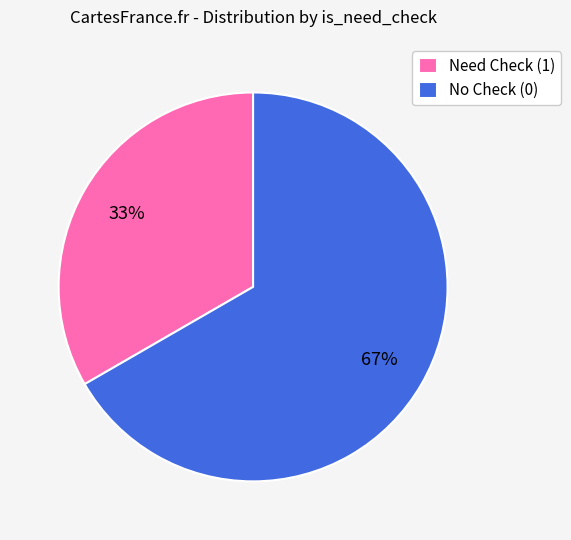

How many segments does this pie chart have?

2